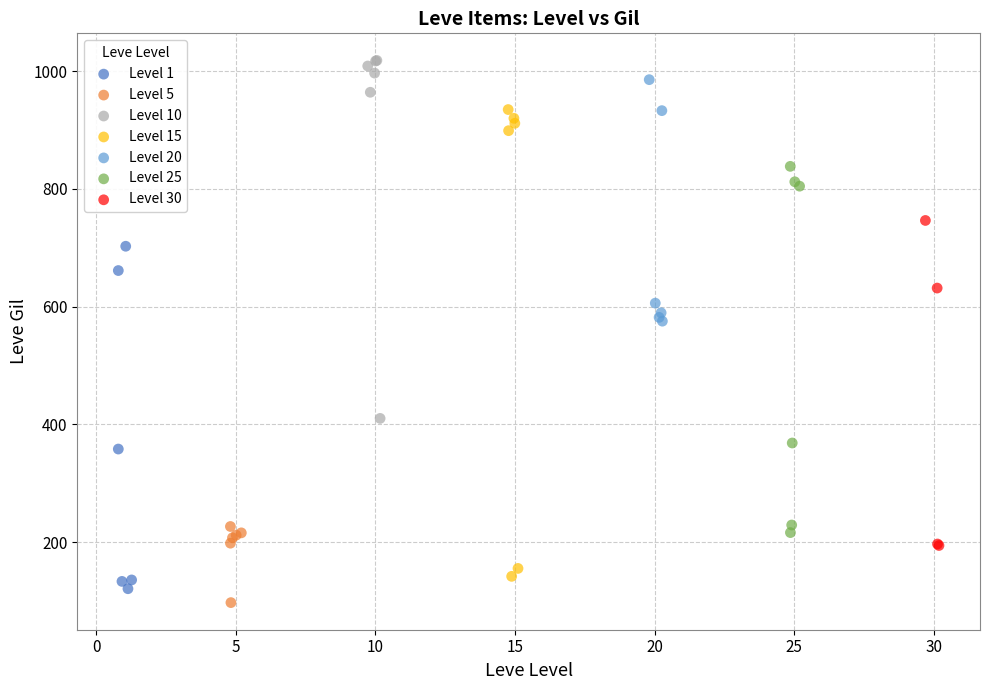

Which series has the widest spread of Y values?

Level 15